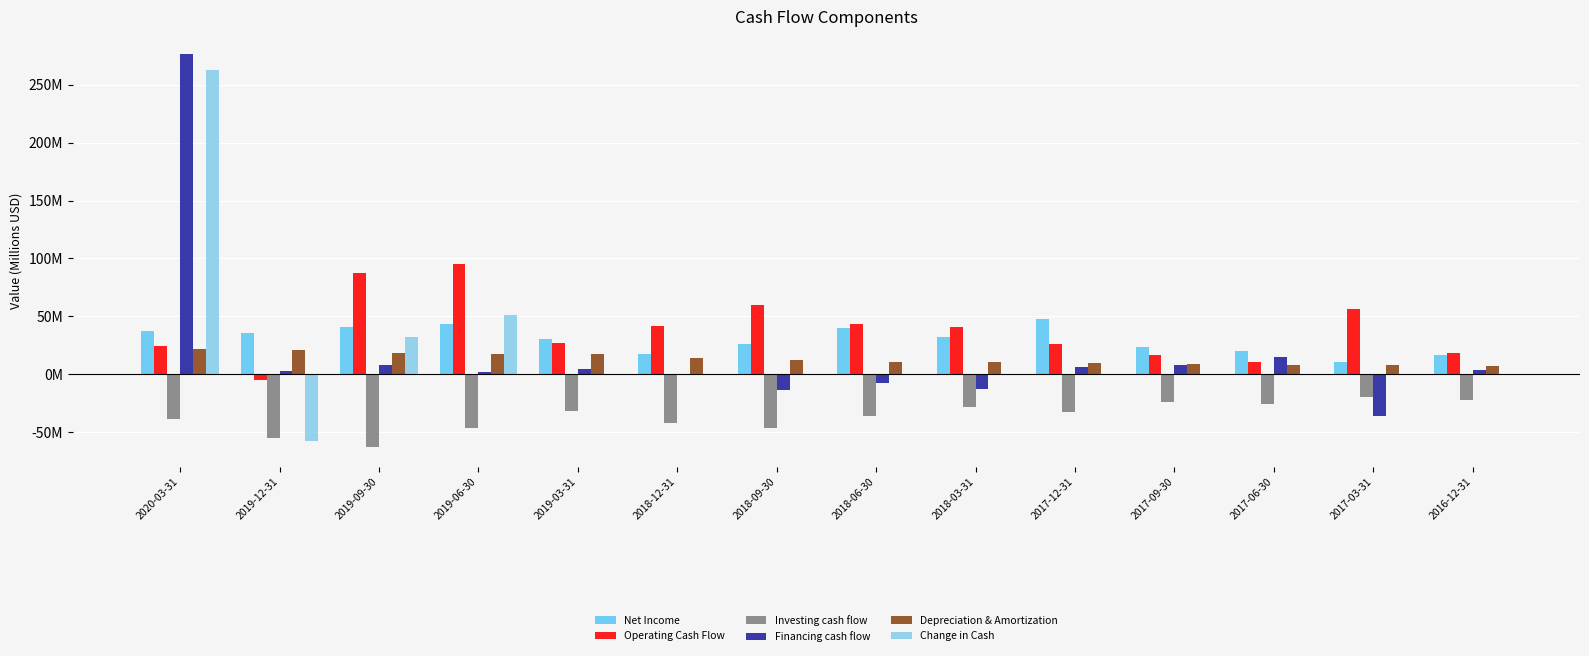

What is the average value of the Operating Cash Flow series?

38.8